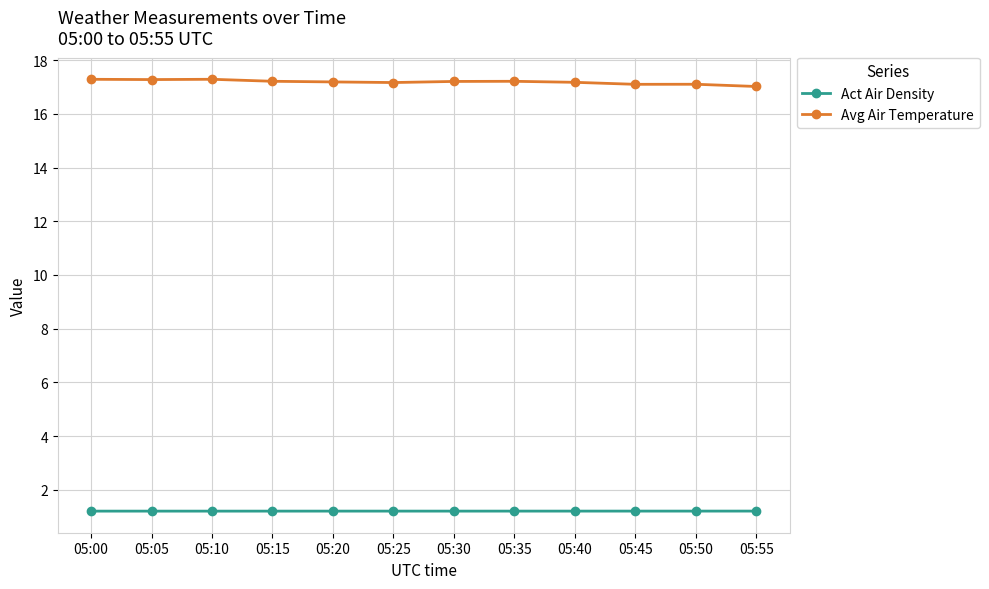

What is the difference between the highest and lowest values at 05:05?

16.1